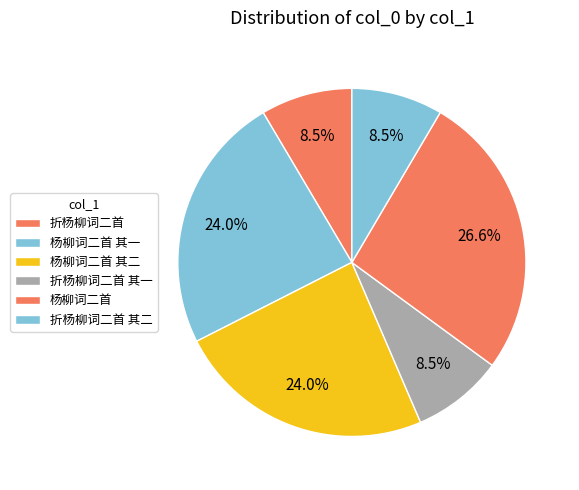

Count the number of slices in the pie.

6